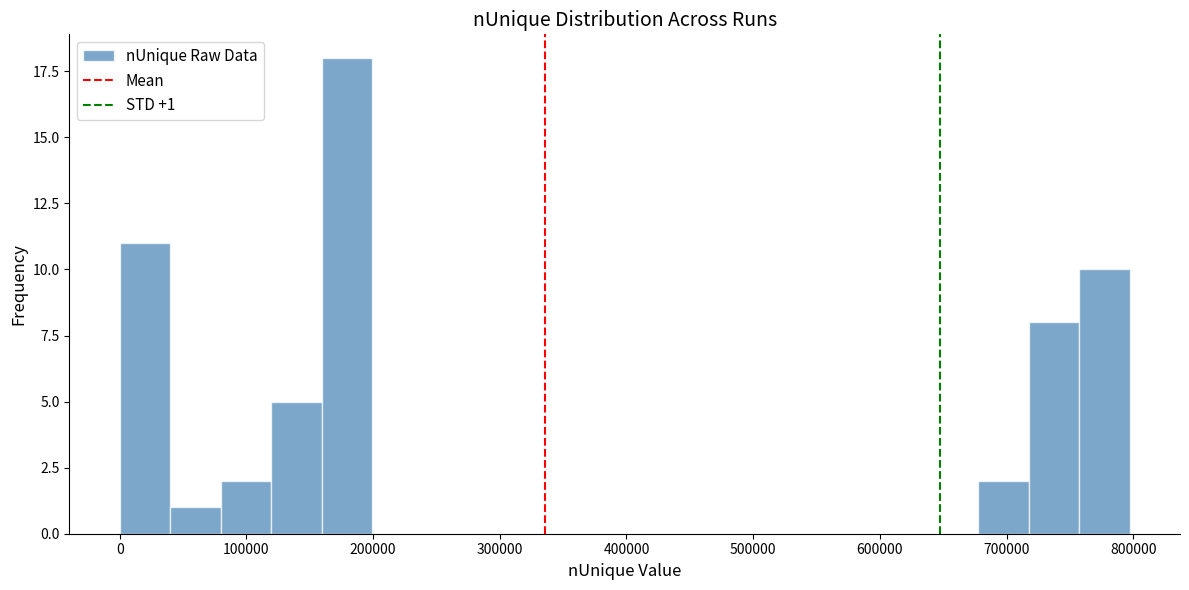

Read against the x-axis, roughly where is the centre of the tallest bar?

180000